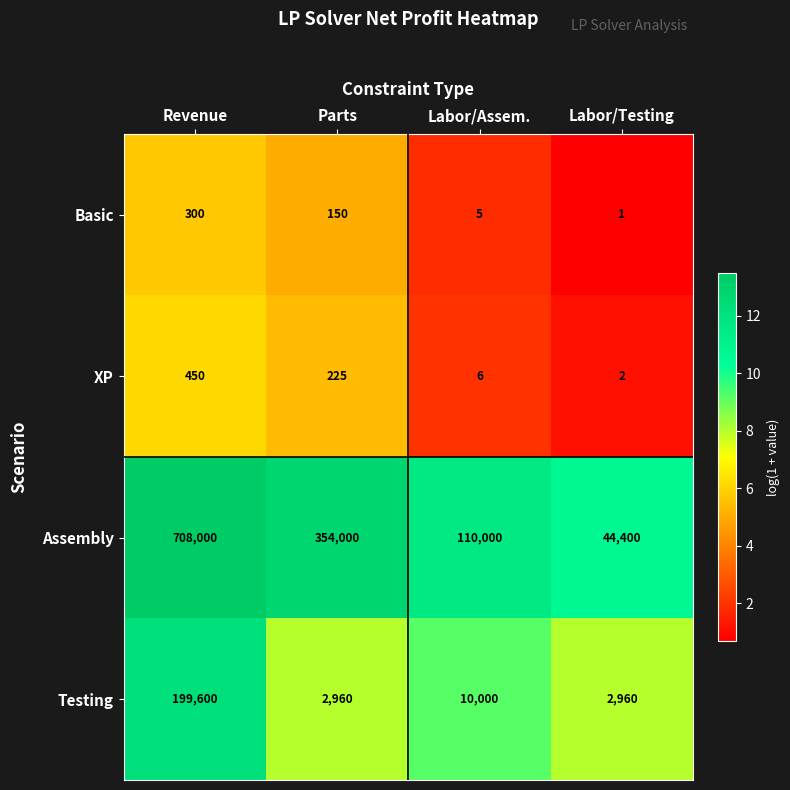

What is the difference between the Assembly values at Labor/Assem. and Labor/Testing?

65600